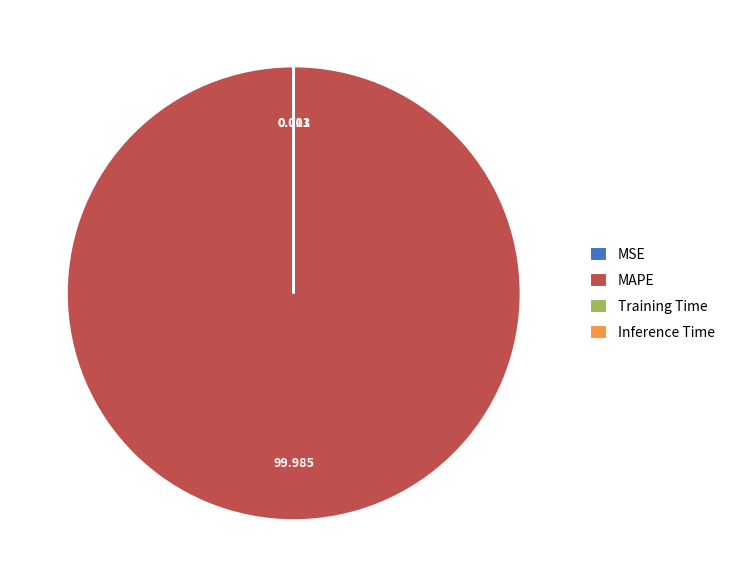

What is the largest slice in the pie chart?

MAPE